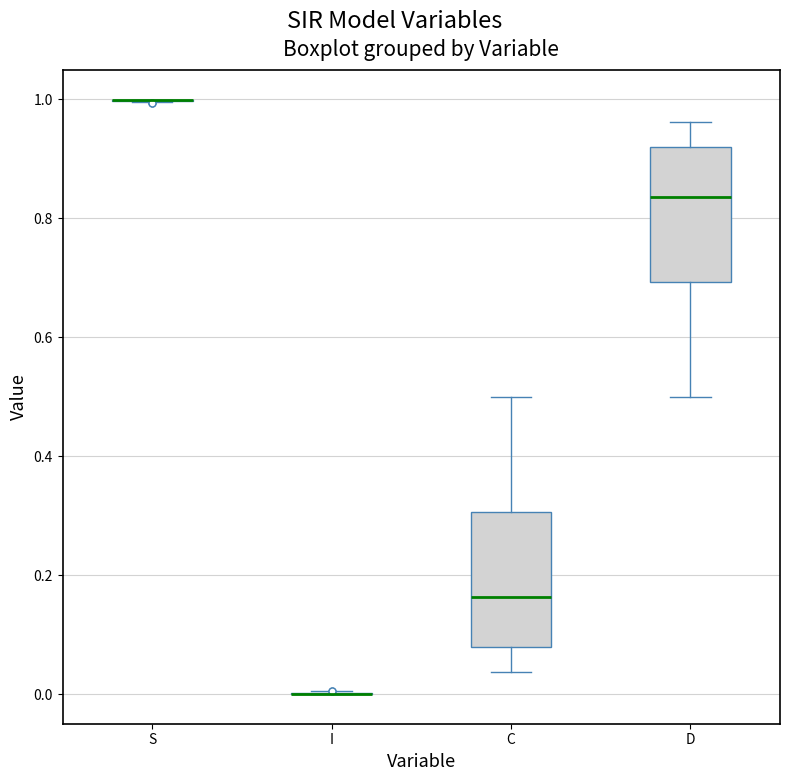

Reading left to right, transcribe this box plot: for each box, give where its median line is, the range the box spans, and where its two whiskers end, as read against the y-axis. The values are not printed on the chart, so give them approximately, as read against the axis.

S: box collapsed to a line at 1.00, whiskers 1.00 to 1.00
I: box collapsed to a line at 0.00, whiskers 0.00 to 0.00
C: median 0.16, box 0.08 to 0.30, whiskers 0.04 to 0.50
D: median 0.84, box 0.70 to 0.92, whiskers 0.50 to 0.96